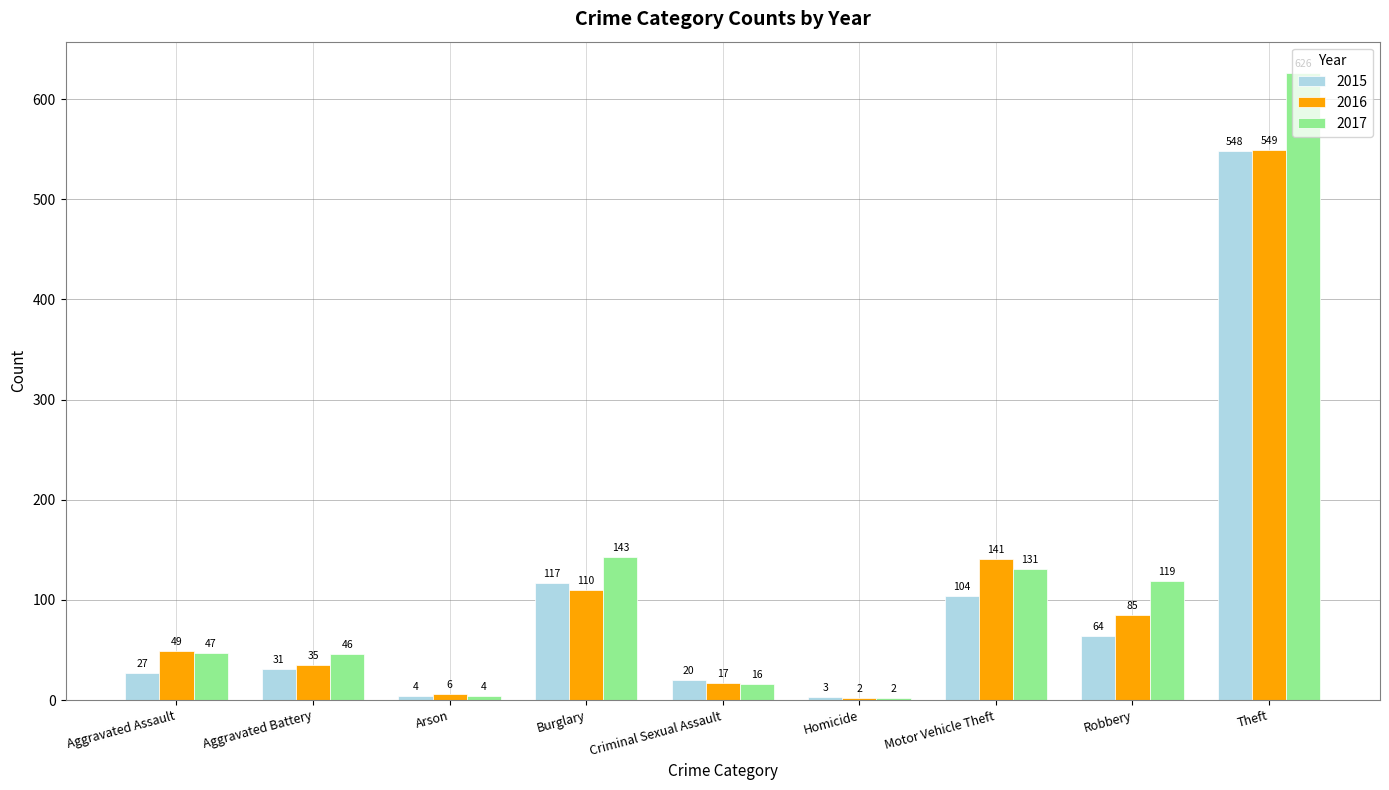

Reading left to right, transcribe all the data shown in this chart.

2015: Aggravated Assault=27	Aggravated Battery=31	Arson=4	Burglary=117	Criminal Sexual Assault=20	Homicide=3	Motor Vehicle Theft=104	Robbery=64	Theft=548
2016: Aggravated Assault=49	Aggravated Battery=35	Arson=6	Burglary=110	Criminal Sexual Assault=17	Homicide=2	Motor Vehicle Theft=141	Robbery=85	Theft=549
2017: Aggravated Assault=47	Aggravated Battery=46	Arson=4	Burglary=143	Criminal Sexual Assault=16	Homicide=2	Motor Vehicle Theft=131	Robbery=119	Theft=626